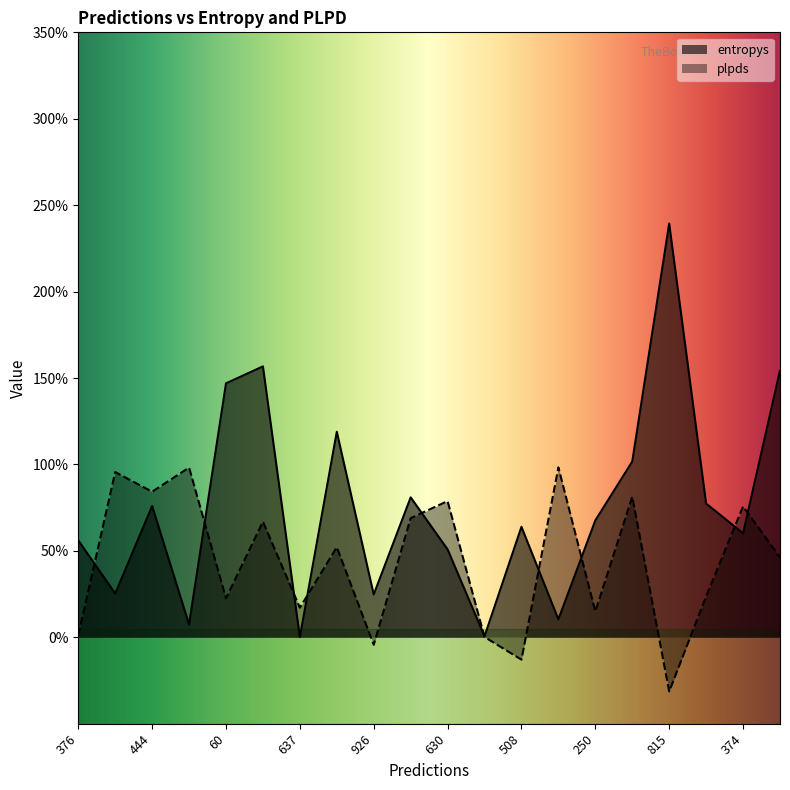

Rank the series by their average value, from lowest to highest.

plpds, entropys